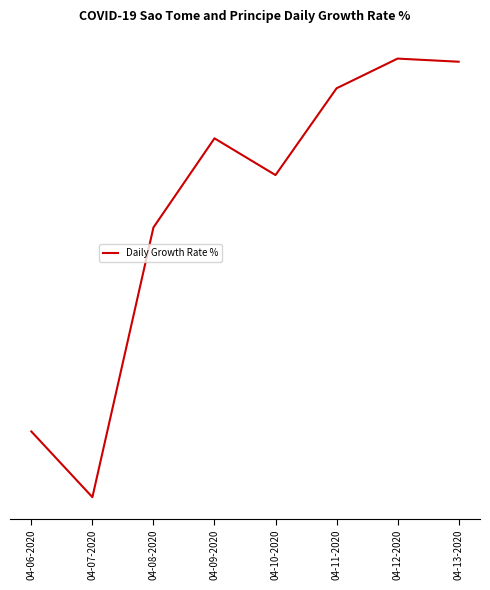

At which category does the chart reach its minimum across all series?

04-07-2020